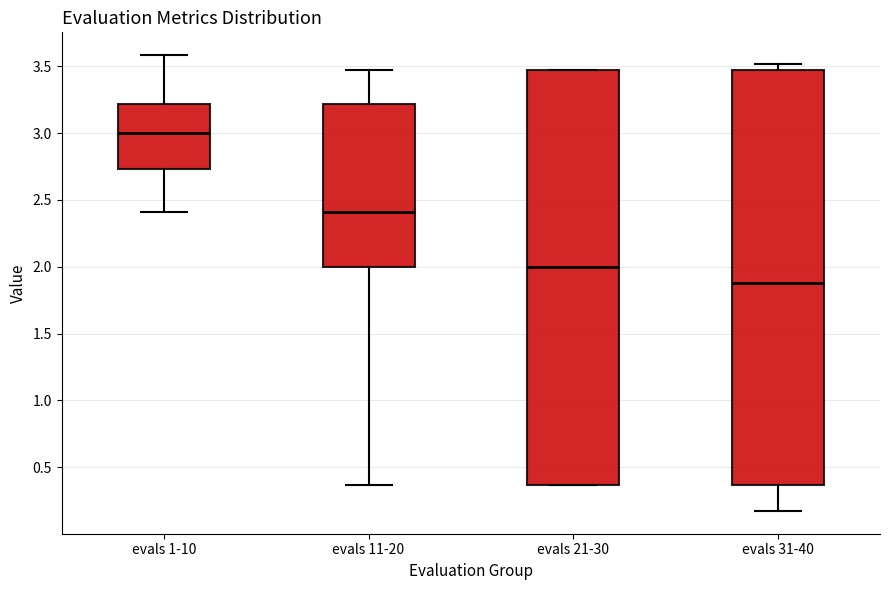

Which box's median line is the lowest?

evals 31-40